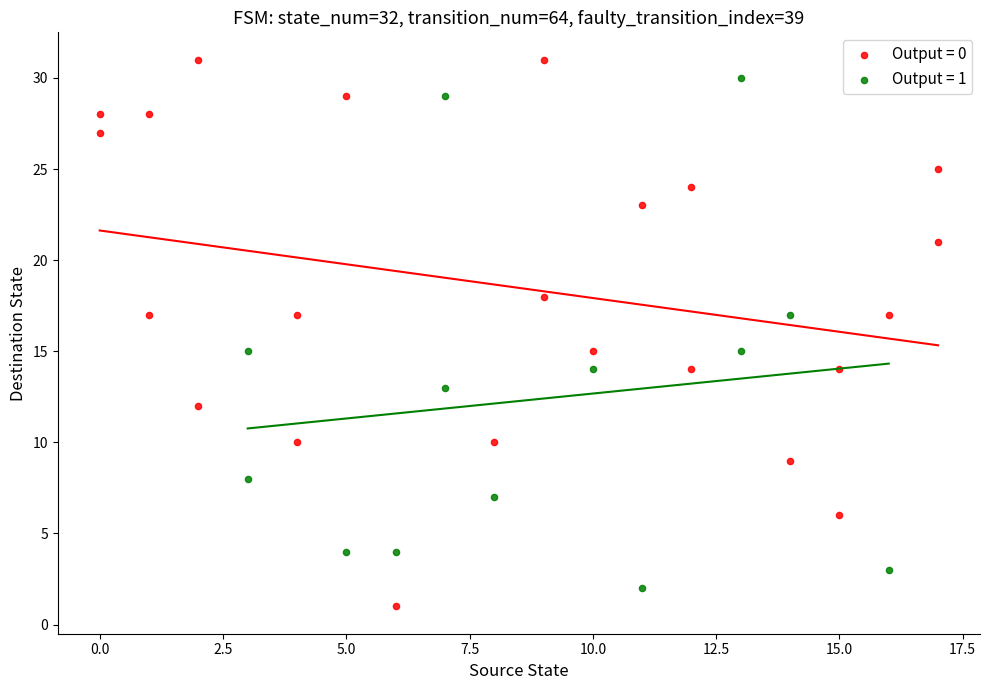

What are all the series names shown in the legend?

Output = 0, Output = 1